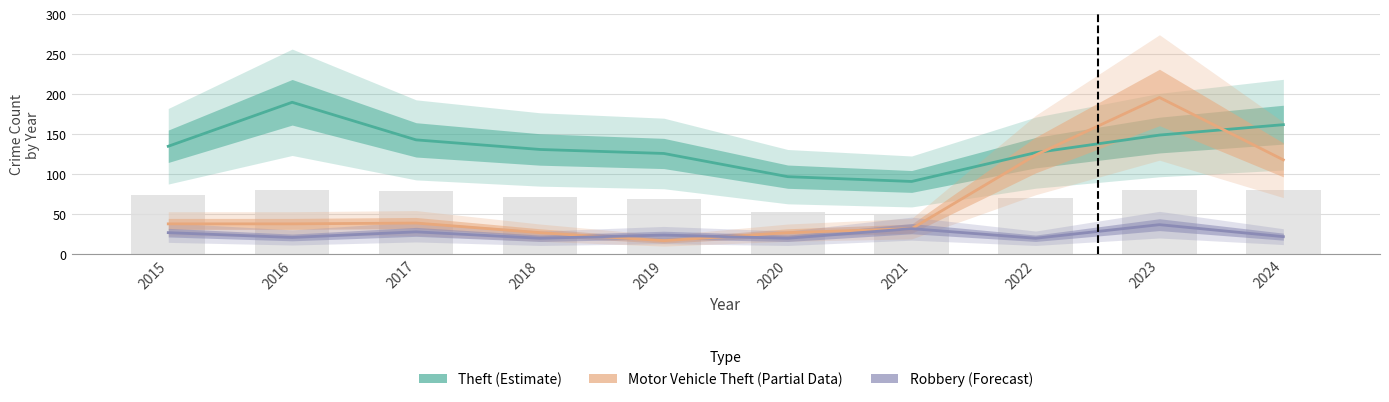

What is the total value across all series at 2017?

210